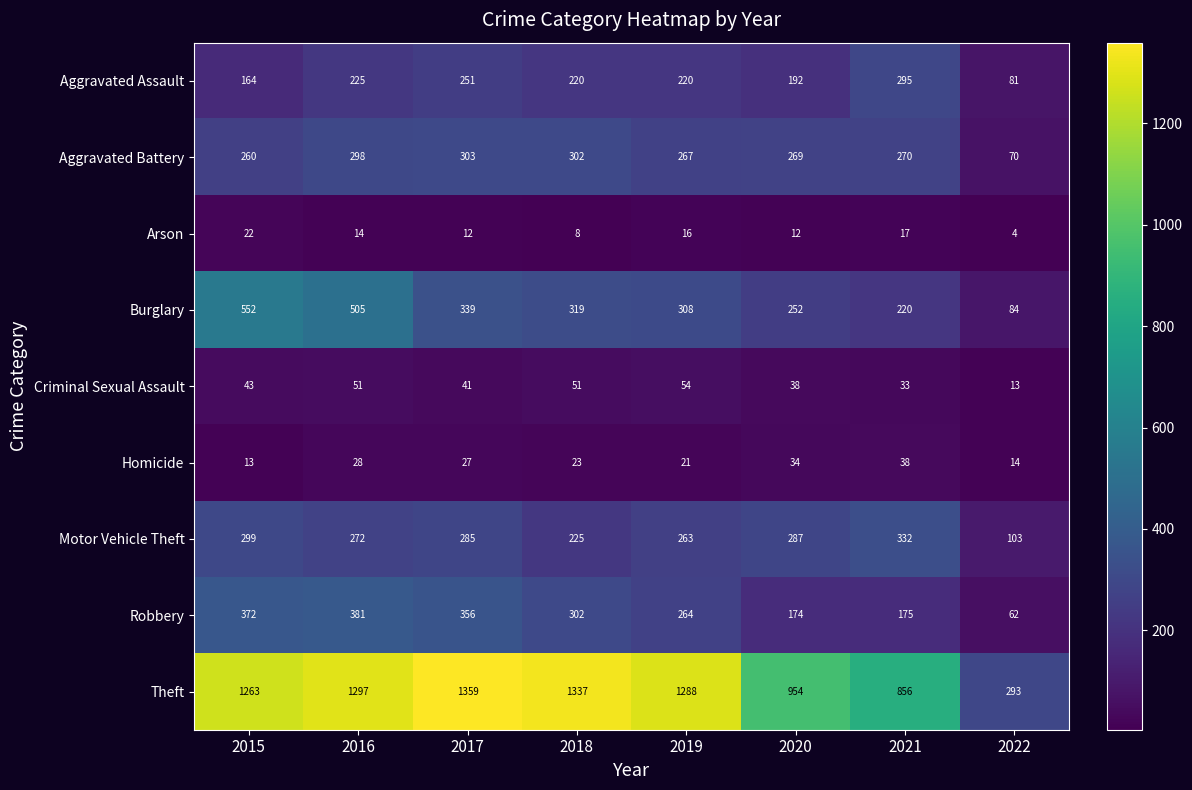

Where does the Aggravated Assault series first go above 220?

2016